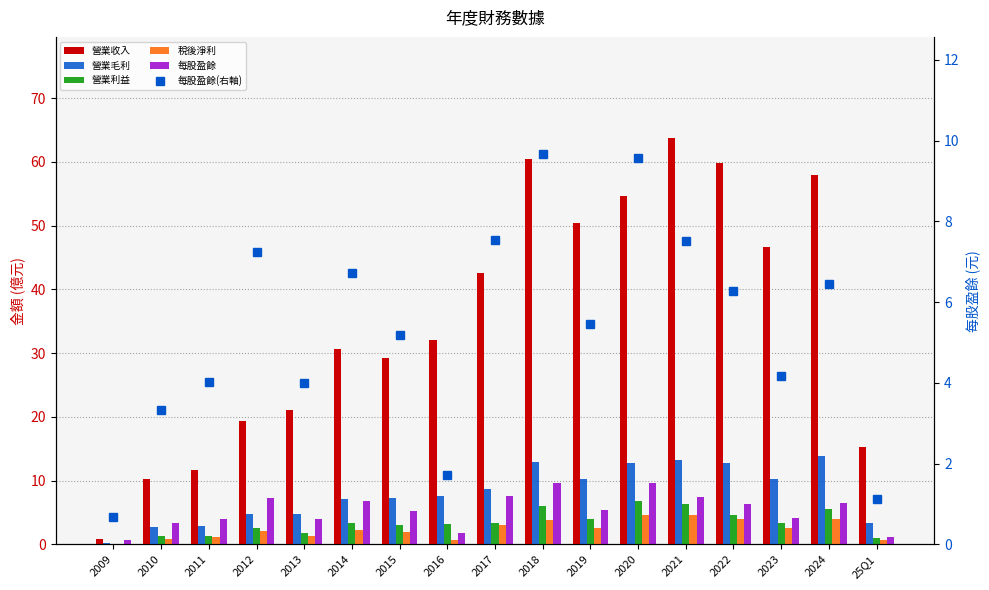

What is the highest value of the 營業收入 series?

63.7